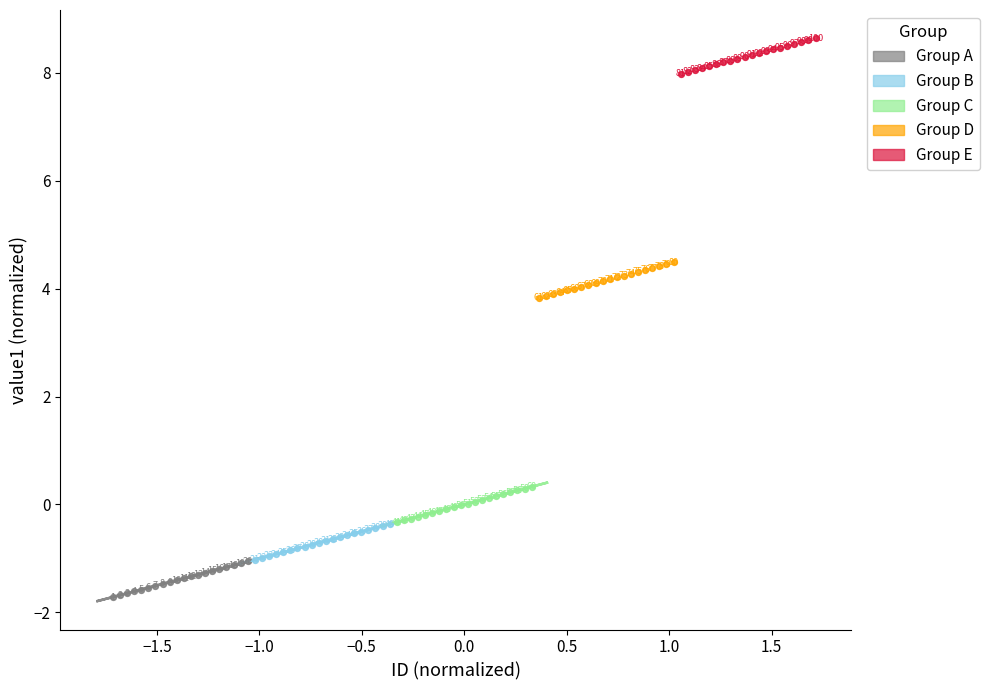

Which series reaches the minimum Y coordinate?

Group A